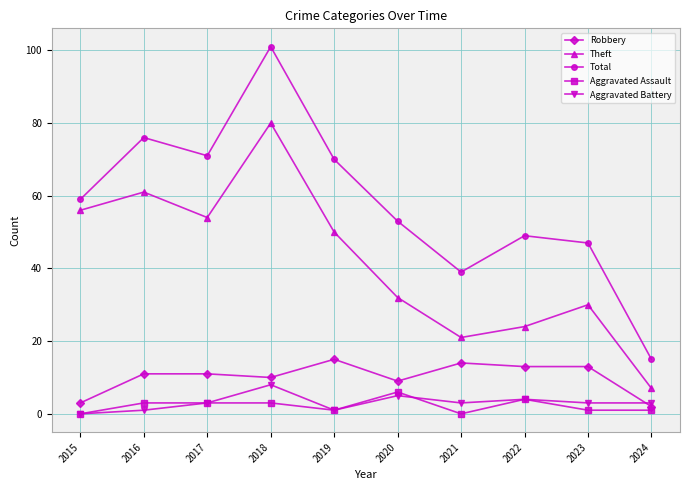

Rank the series at 2016 from highest to lowest value.

Total, Theft, Robbery, Aggravated Assault, Aggravated Battery